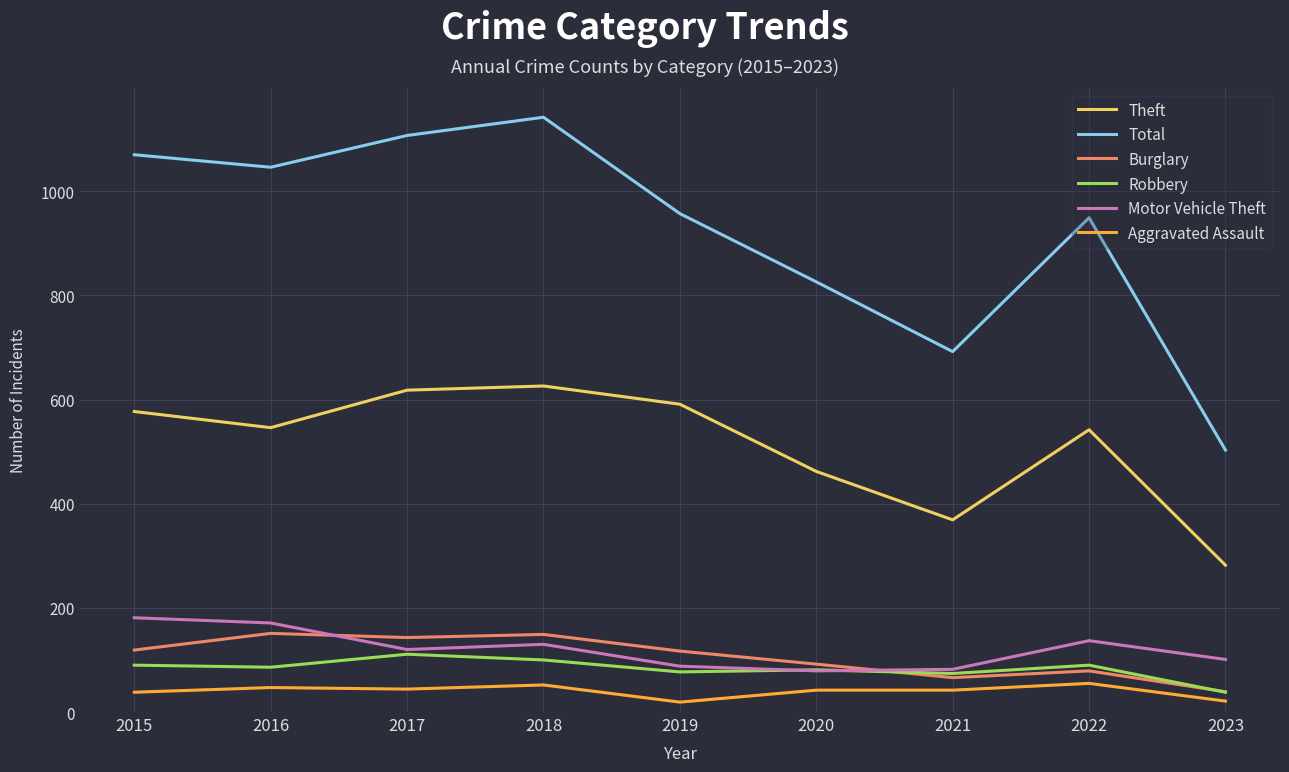

What are all the series names shown in the legend?

Theft, Total, Burglary, Robbery, Motor Vehicle Theft, Aggravated Assault